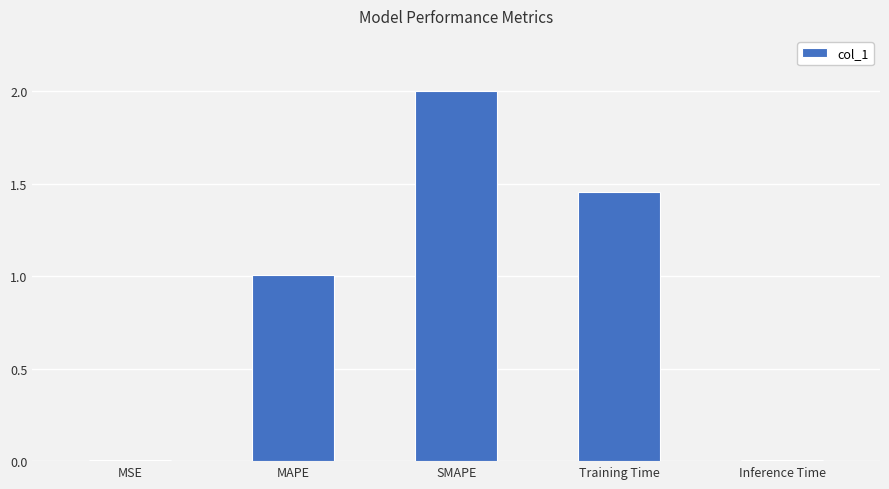

Where is the data nearest to the value 1?

MAPE